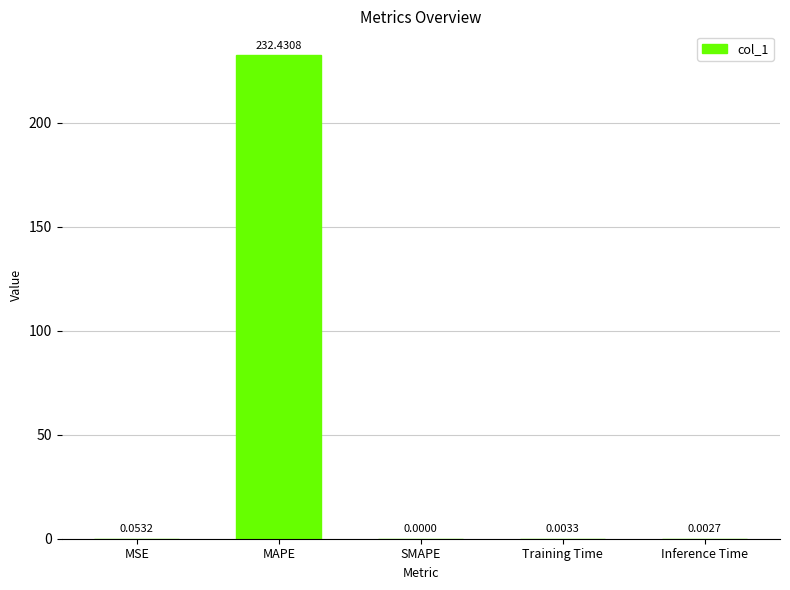

Between MAPE and MSE, which is larger?

MAPE